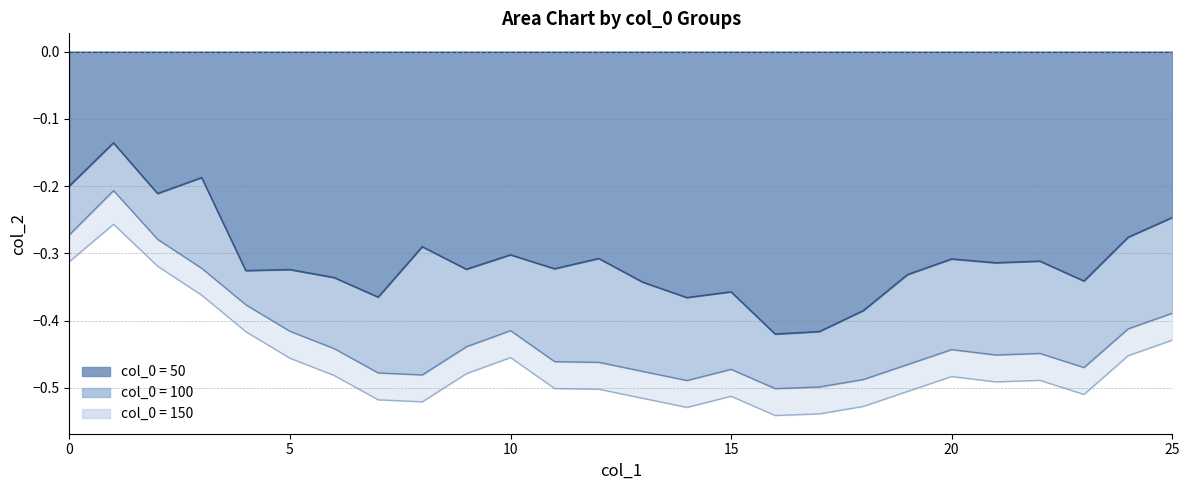

How many distinct data groups are displayed?

3